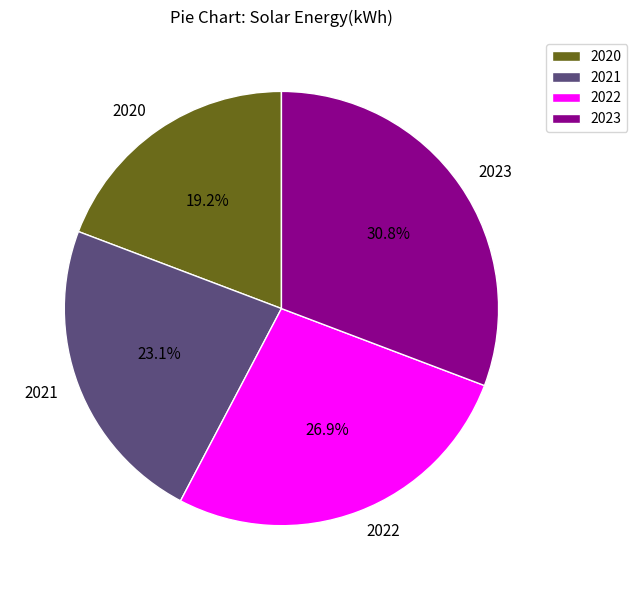

Do 2022 and 2020 together represent more than half of the pie?

No